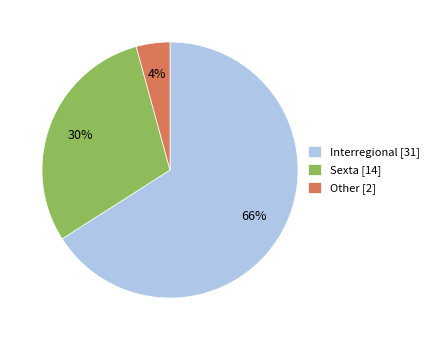

What percentage is the Interregional slice, to the nearest percent?

66%